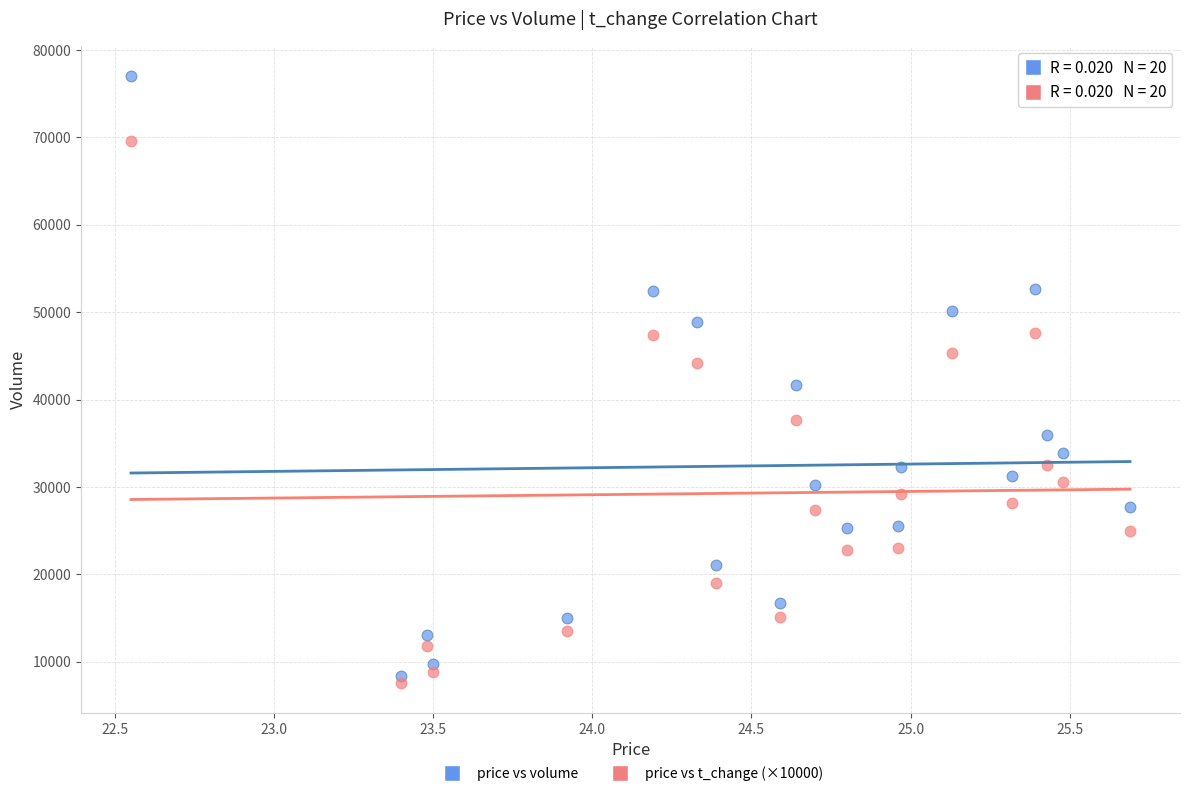

Across all data points, what is the range of Y values (max minus min)?

69433.0